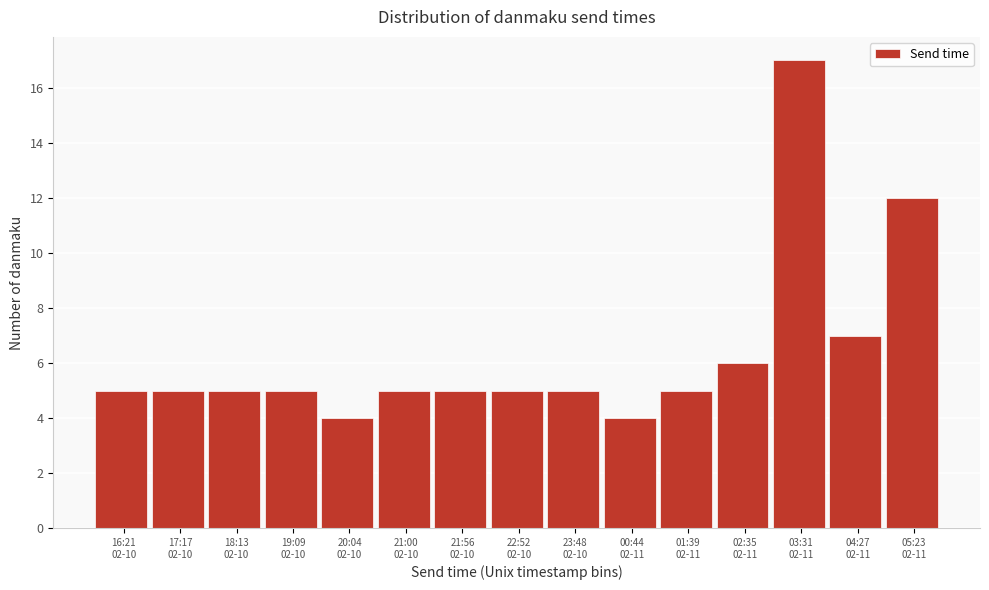

Reading left to right, list all the values displayed in this chart.

5	5	5	5	4	5	5	5	5	4	5	6	17	7	12